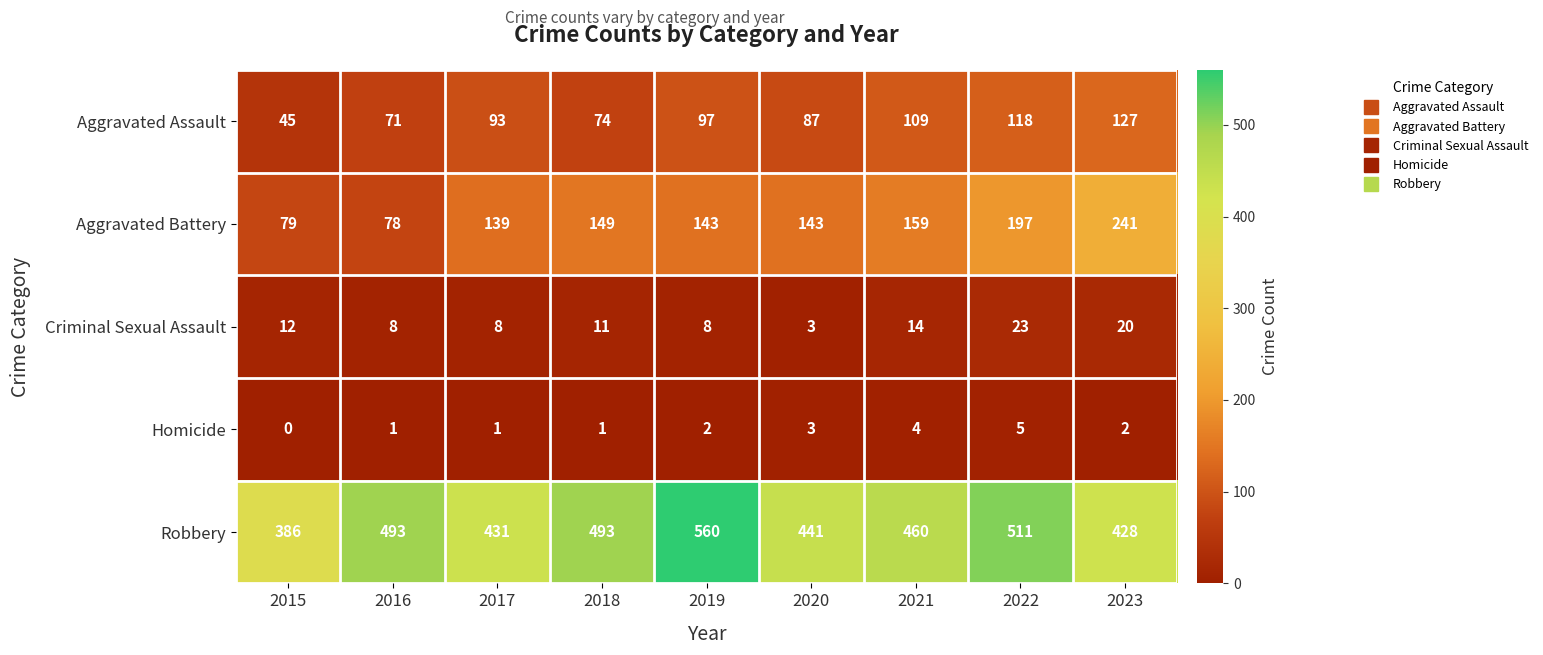

At 2018, list the series in order from largest to smallest.

Robbery, Aggravated Battery, Aggravated Assault, Criminal Sexual Assault, Homicide